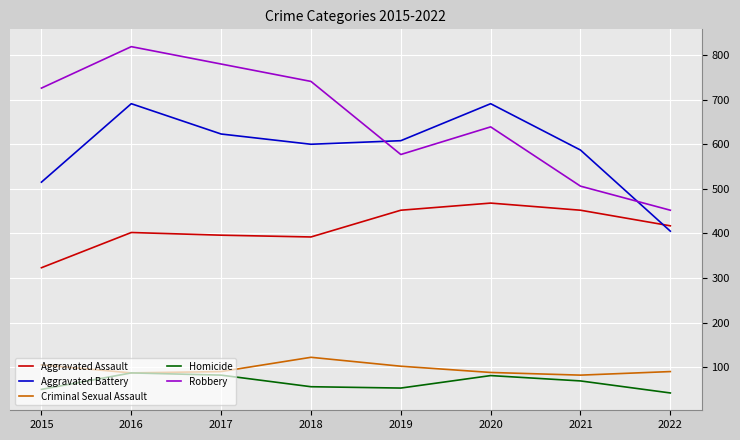

What are all the series names shown in the legend?

Aggravated Assault, Aggravated Battery, Criminal Sexual Assault, Homicide, Robbery